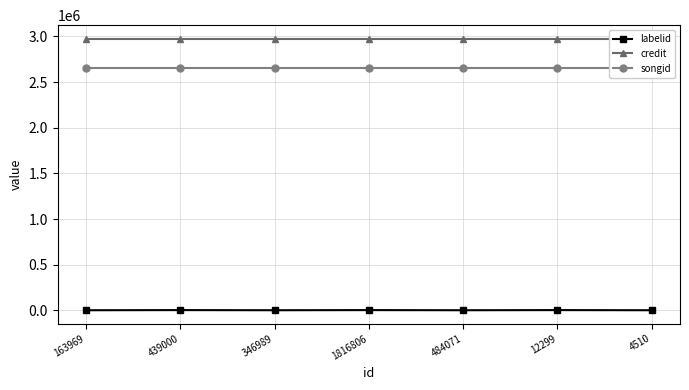

What is the label of the 1st point from the left?

163969